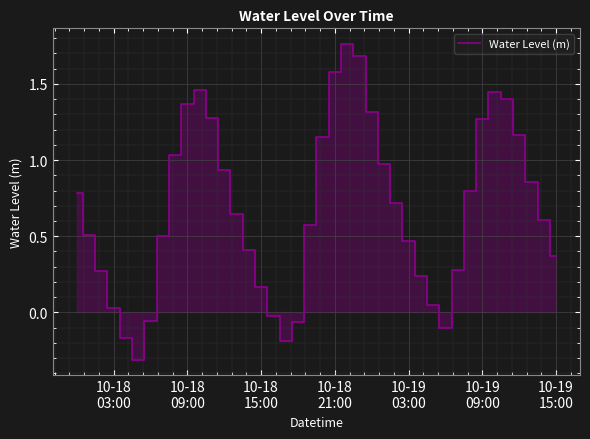

What is the smallest value displayed?

-0.3